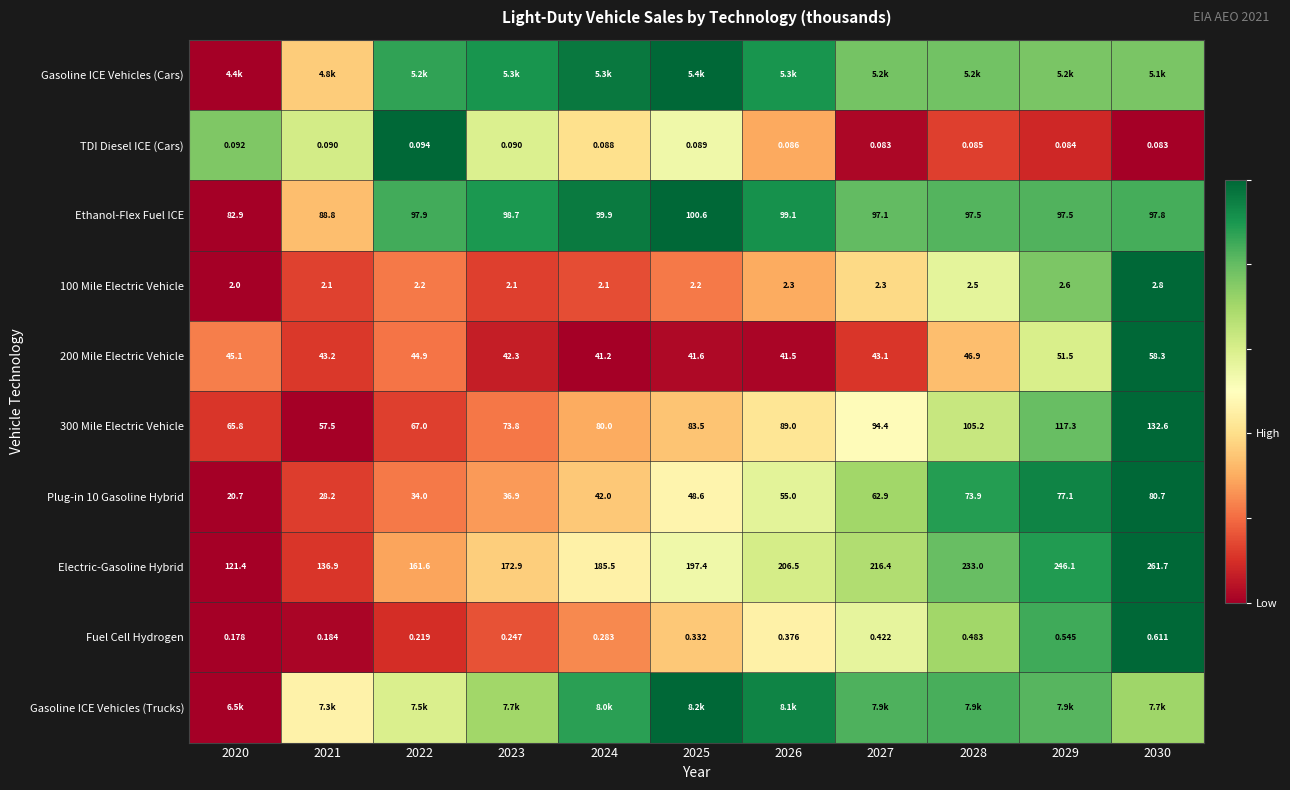

Is the value of Ethanol-Flex Fuel ICE at 2027 greater than the value of 300 Mile Electric Vehicle at 2029?

No